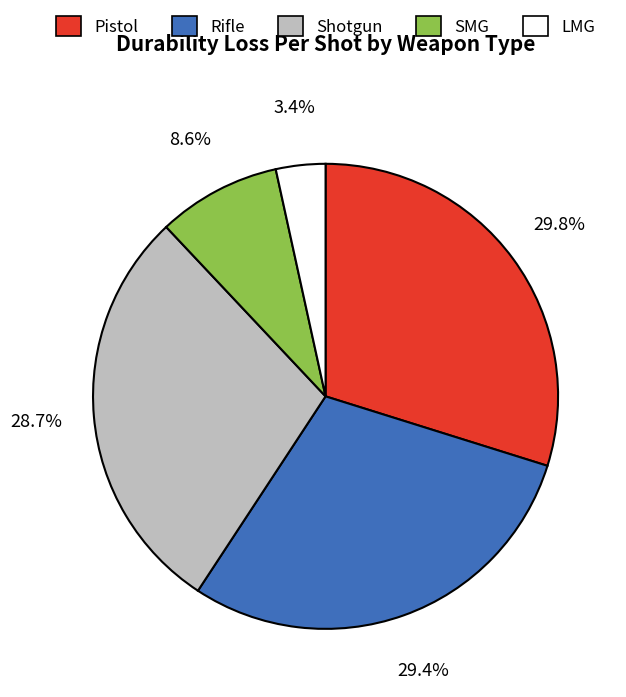

To the nearest percent, what is the difference between the largest and smallest slice percentages?

26%